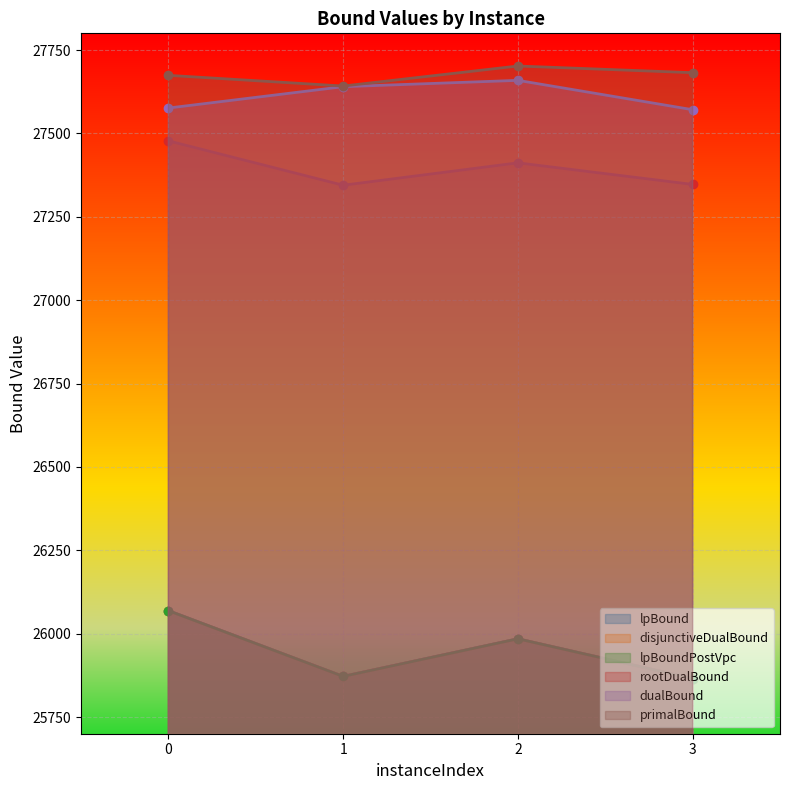

What is the average value of the rootDualBound series?

27395.2